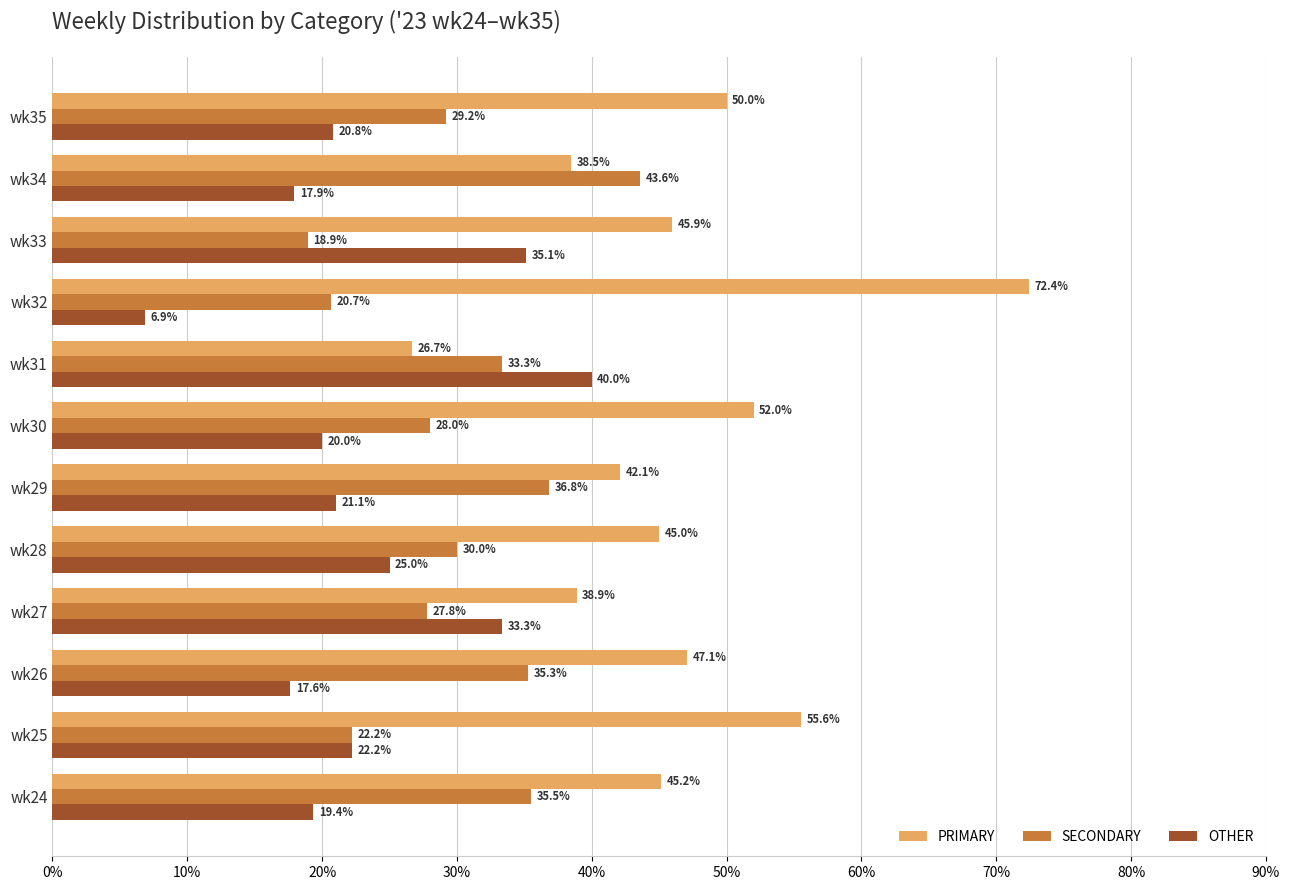

What is the spread (max minus min) of values at wk32?

65.5